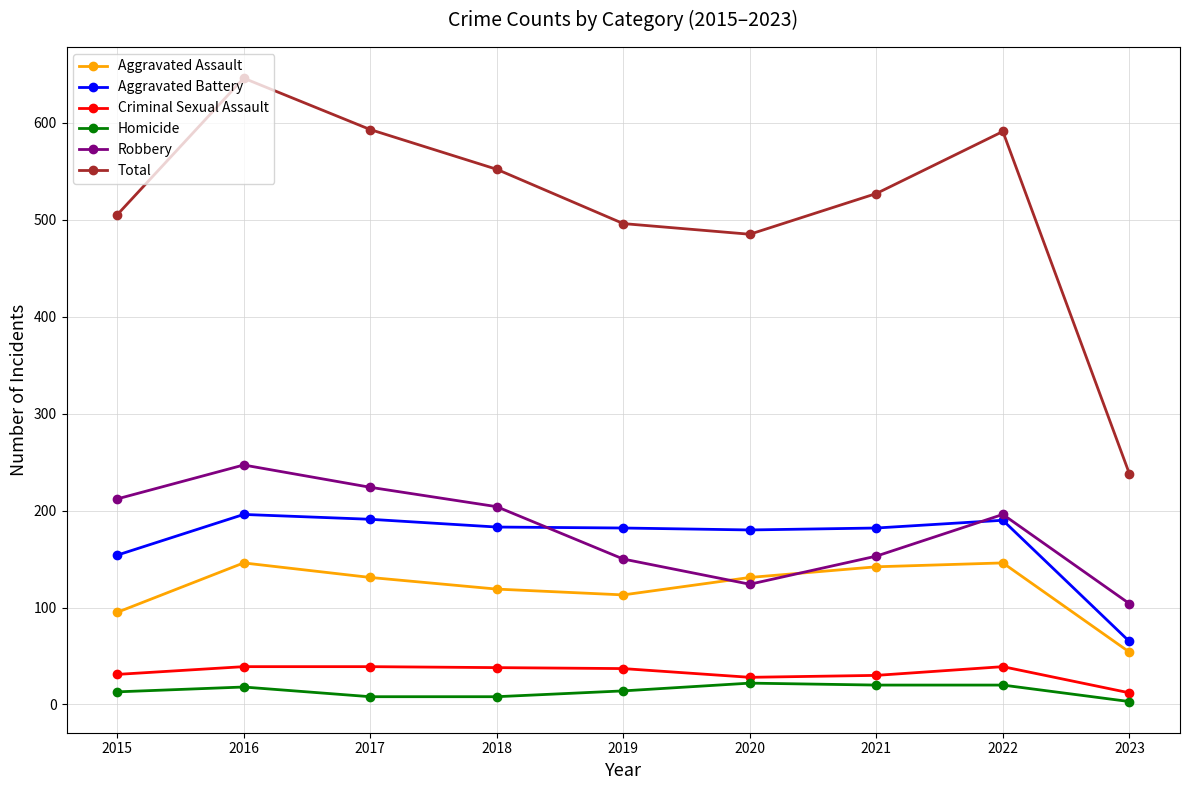

Is it true that Homicide equals 20 at 2021?

True